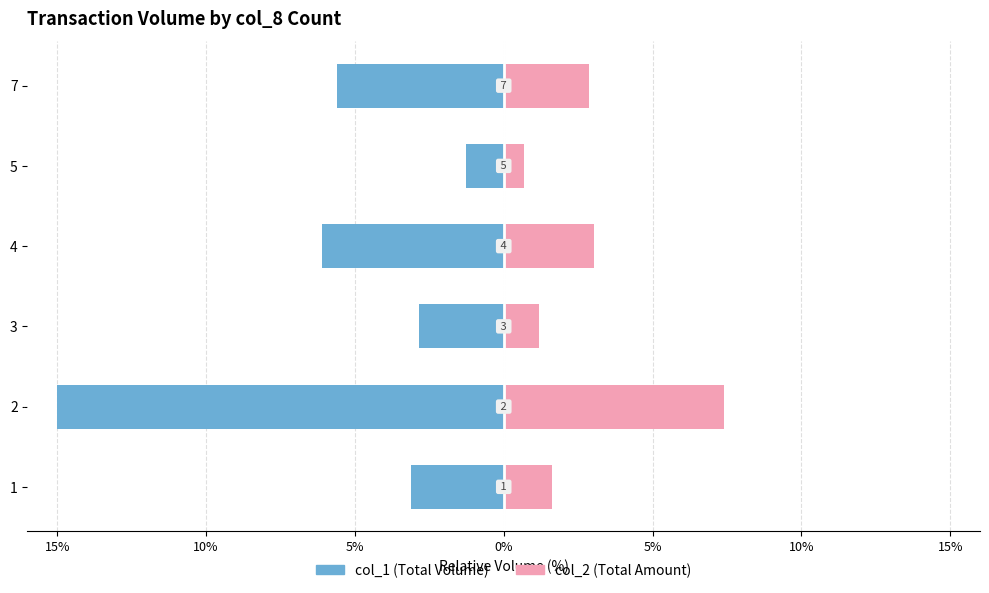

What is the sum of all col_1 (Volume) values?

-33.9